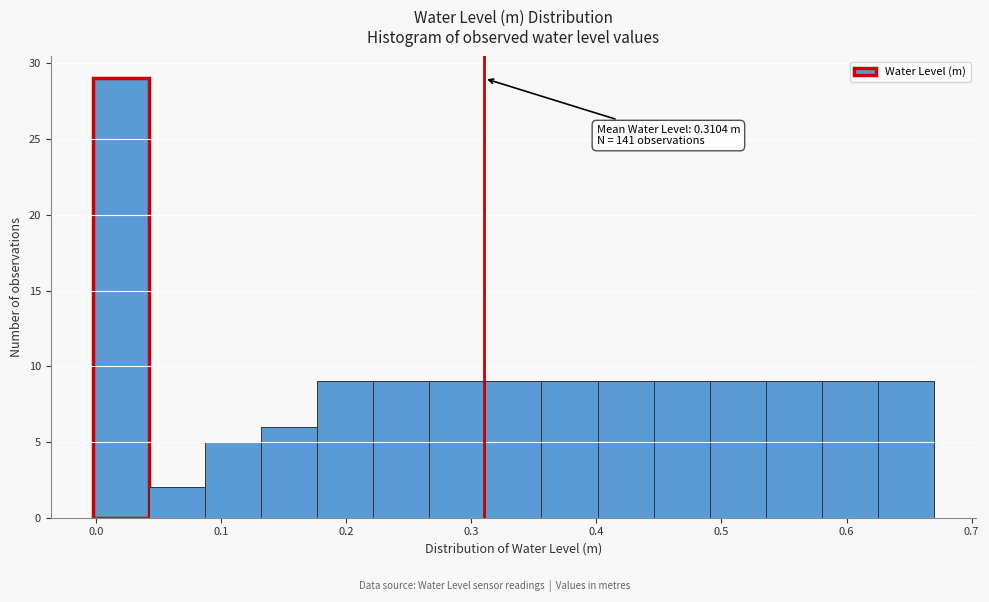

Over which range of the x-axis is the bar tallest?

0.00 to 0.04